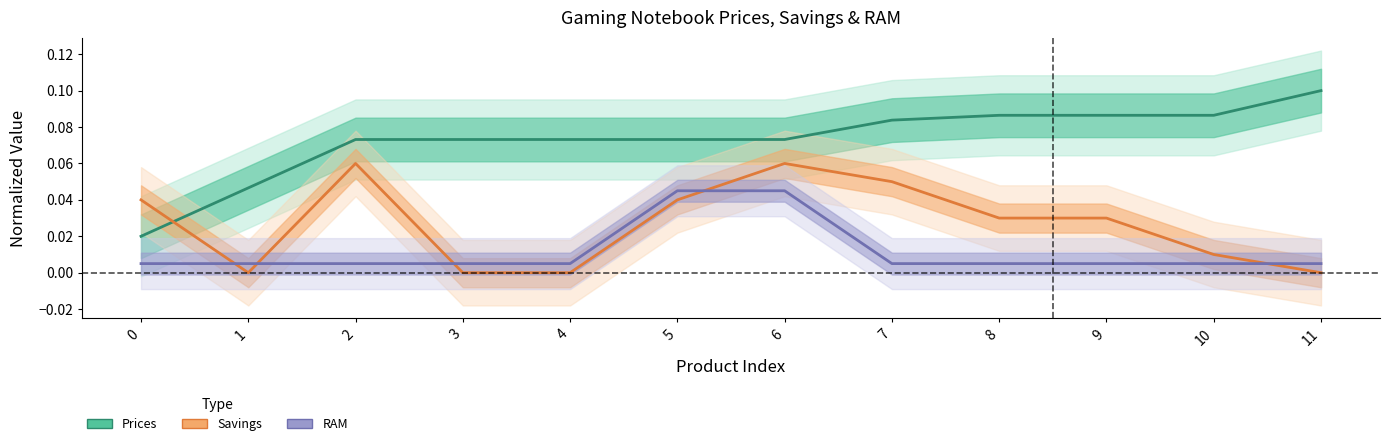

Which category has the highest value in the Prices series?

11